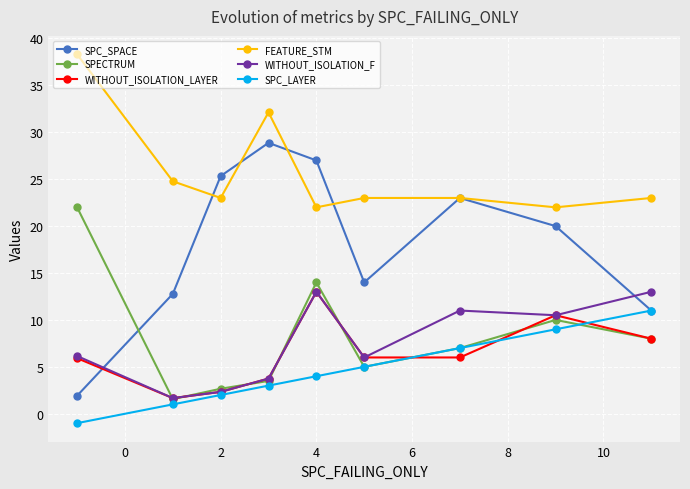

True or false: SPECTRUM has more than 1 points higher than both neighbors.

True